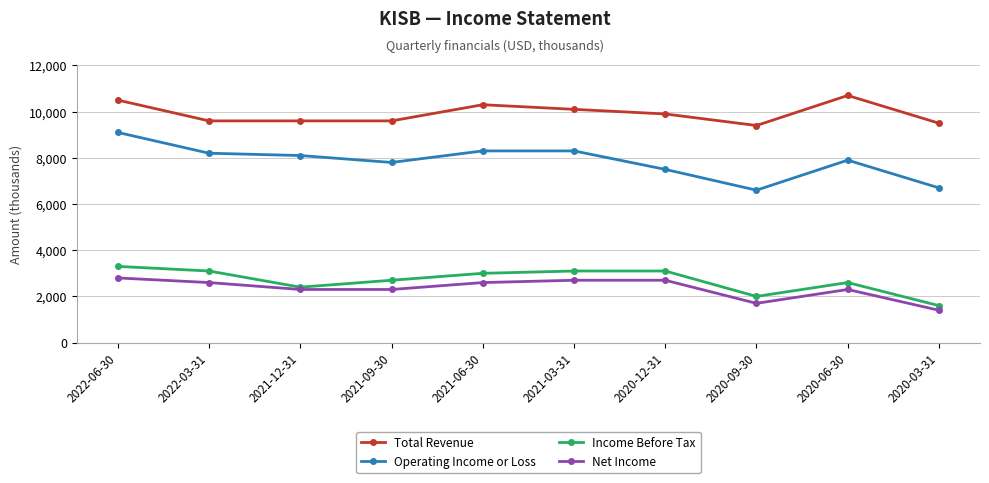

Reading right to left, extract all data points from this chart.

Total Revenue: 2020-03-31=9500	2020-06-30=10700	2020-09-30=9400	2020-12-31=9900	2021-03-31=10100	2021-06-30=10300	2021-09-30=9600	2021-12-31=9600	2022-03-31=9600	2022-06-30=10500
Operating Income or Loss: 2020-03-31=6700	2020-06-30=7900	2020-09-30=6600	2020-12-31=7500	2021-03-31=8300	2021-06-30=8300	2021-09-30=7800	2021-12-31=8100	2022-03-31=8200	2022-06-30=9100
Income Before Tax: 2020-03-31=1600	2020-06-30=2600	2020-09-30=2000	2020-12-31=3100	2021-03-31=3100	2021-06-30=3000	2021-09-30=2700	2021-12-31=2400	2022-03-31=3100	2022-06-30=3300
Net Income: 2020-03-31=1400	2020-06-30=2300	2020-09-30=1700	2020-12-31=2700	2021-03-31=2700	2021-06-30=2600	2021-09-30=2300	2021-12-31=2300	2022-03-31=2600	2022-06-30=2800